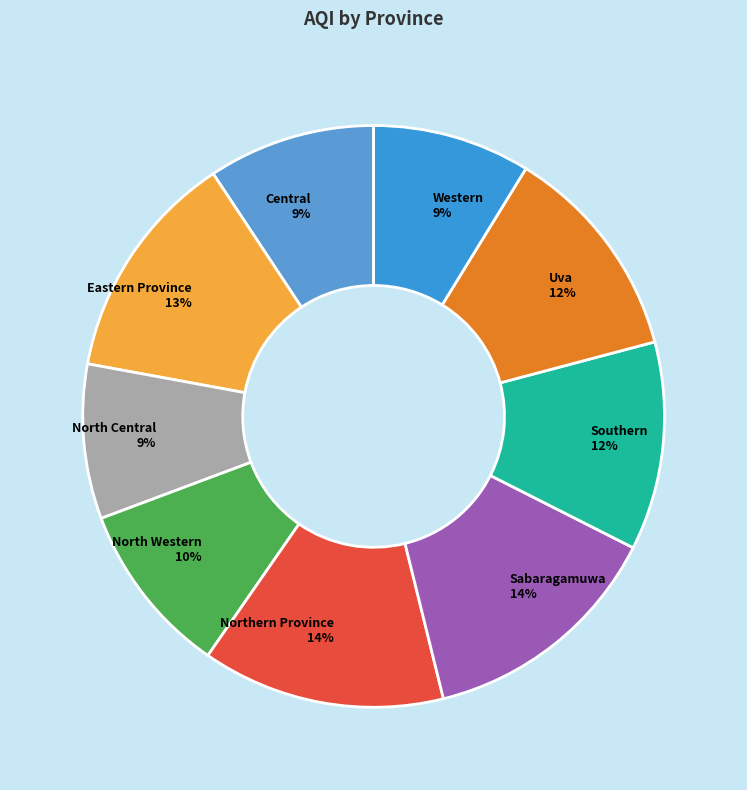

Is Uva the majority of the pie?

No